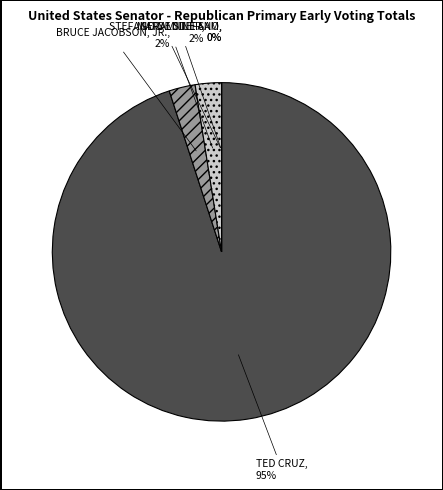

True or false: BRUCE JACOBSON, JR. accounts for 1% of the total.

False